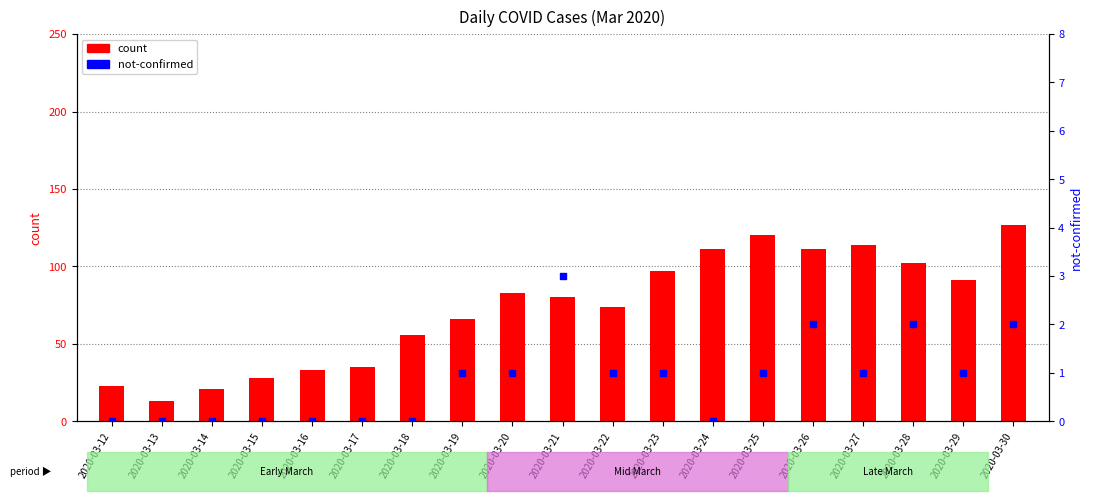

Which series contains the highest Y value?

count